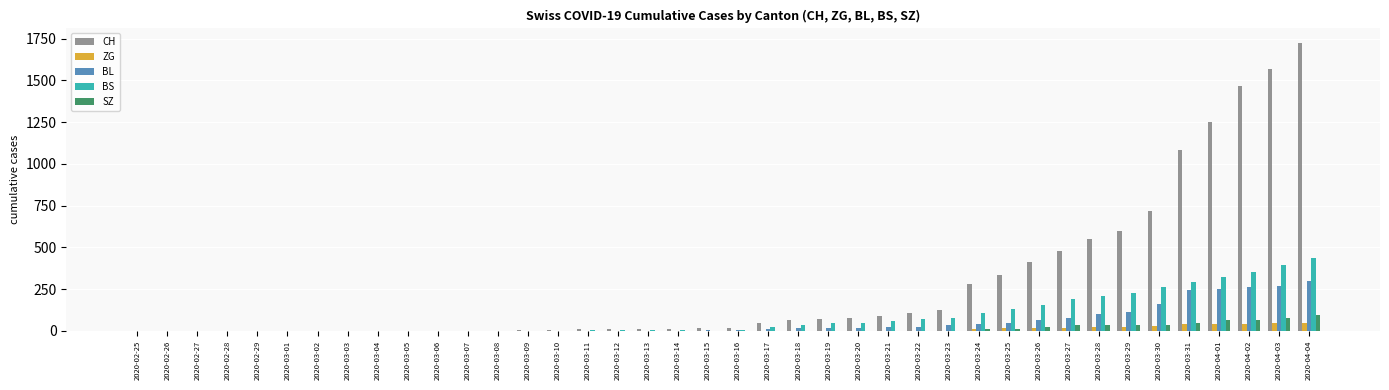

Which series has the largest total across all categories?

CH